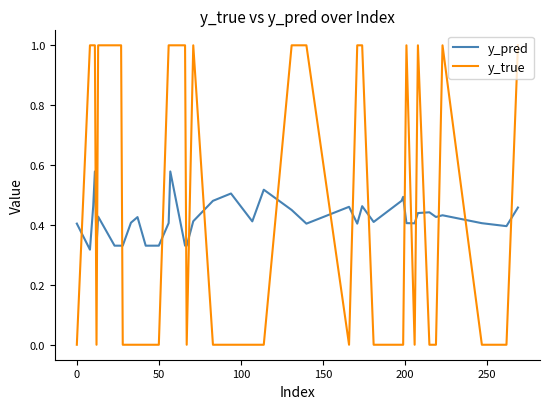

After their last crossing, which series has the higher values: y_pred or y_true?

y_true